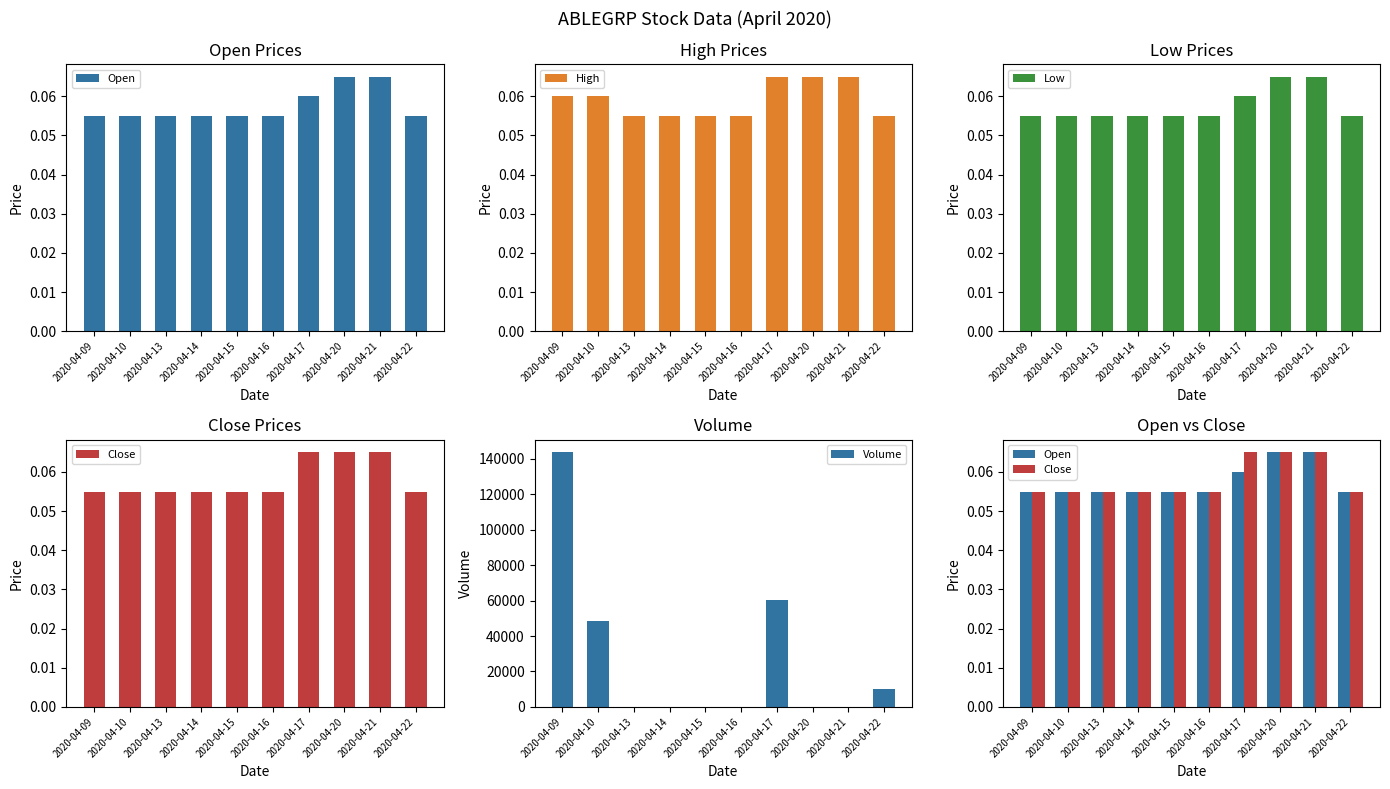

Is the value of Open at 2020-04-09 greater than the value of Close at 2020-04-13?

No